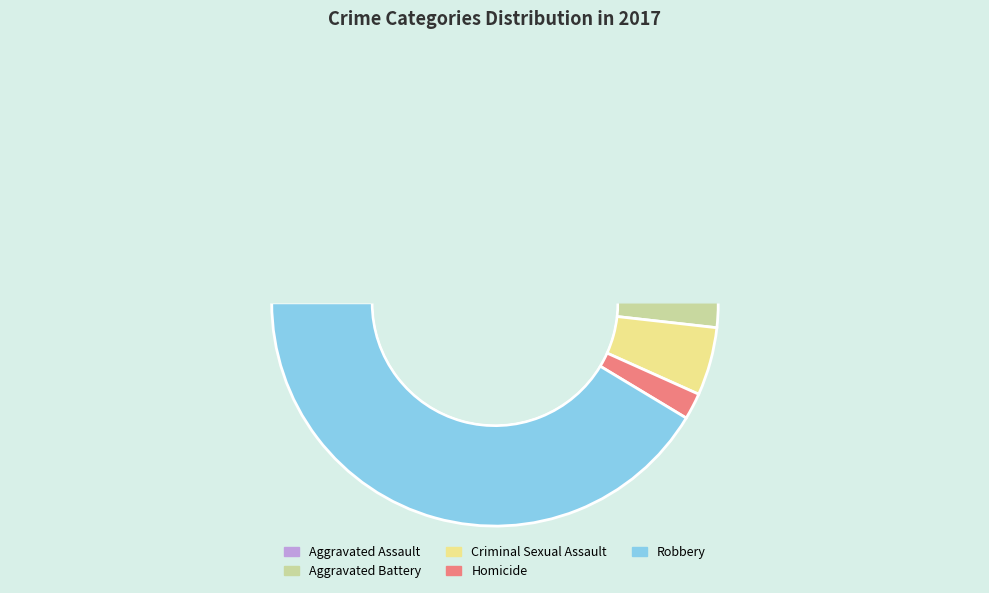

To the nearest percent, what is the average slice percentage?

20%